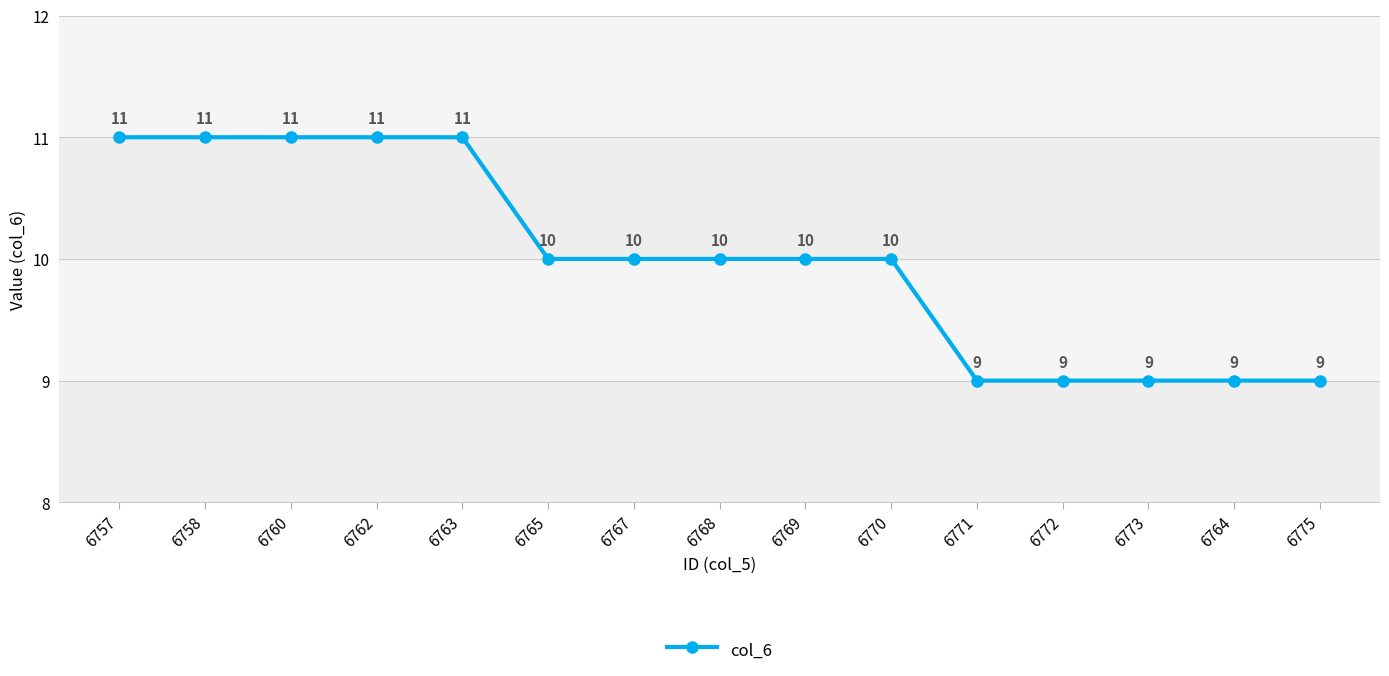

Is it true that the value at 6758 is 17?

False